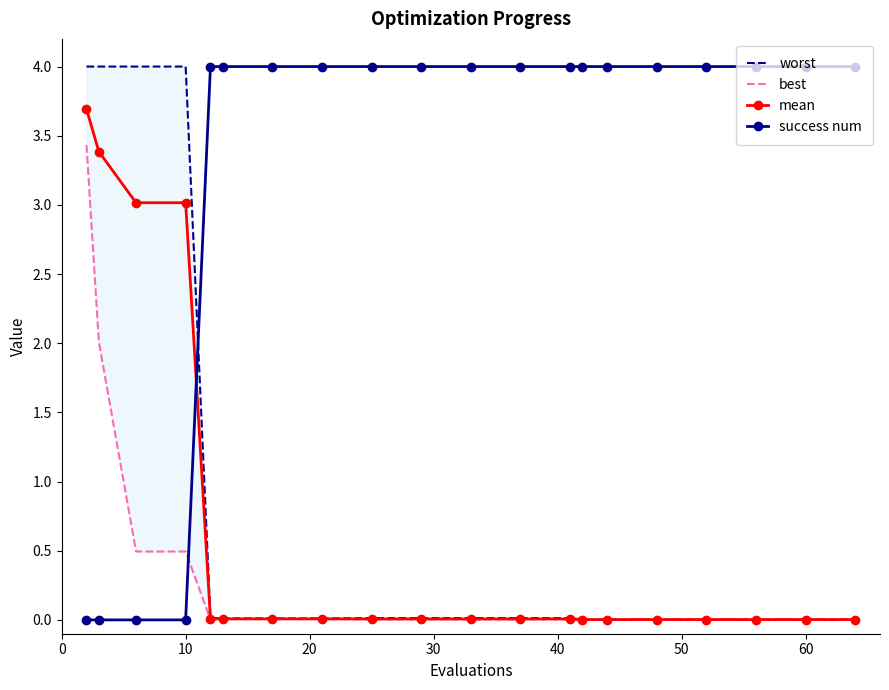

What is the average value of the mean series?

0.7